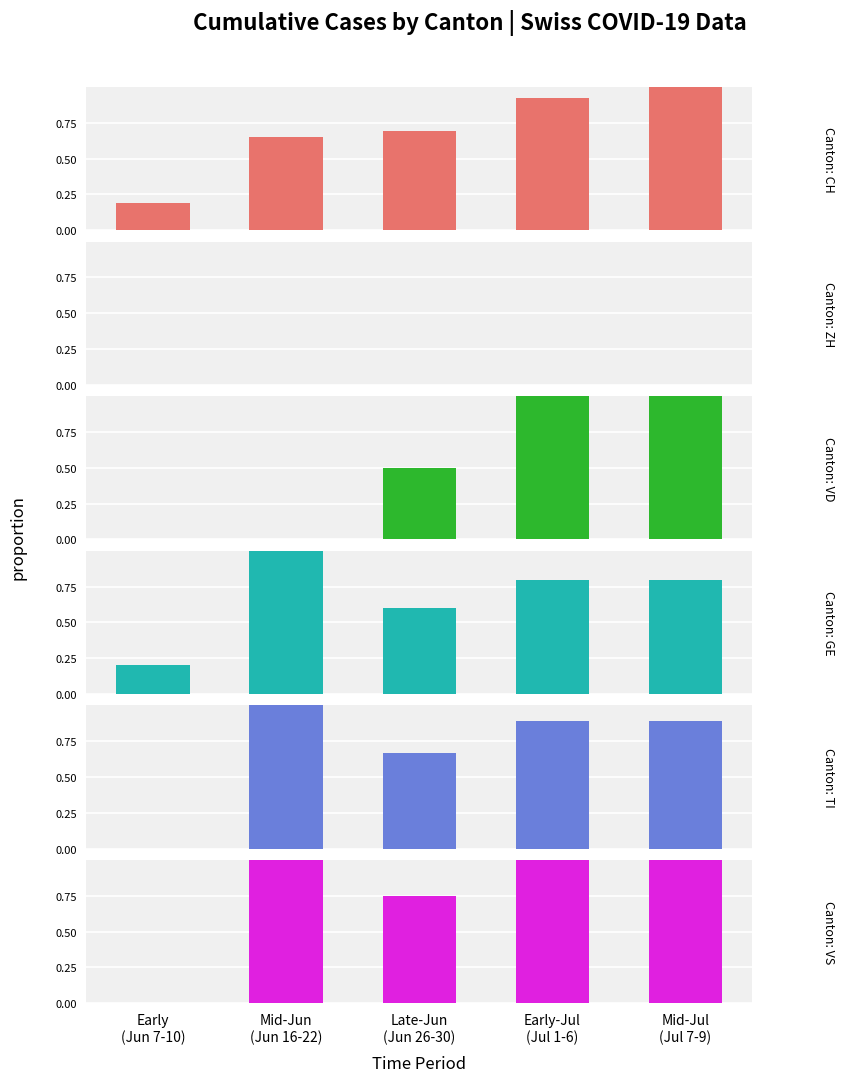

How many VS values are between 0 and 1?

5